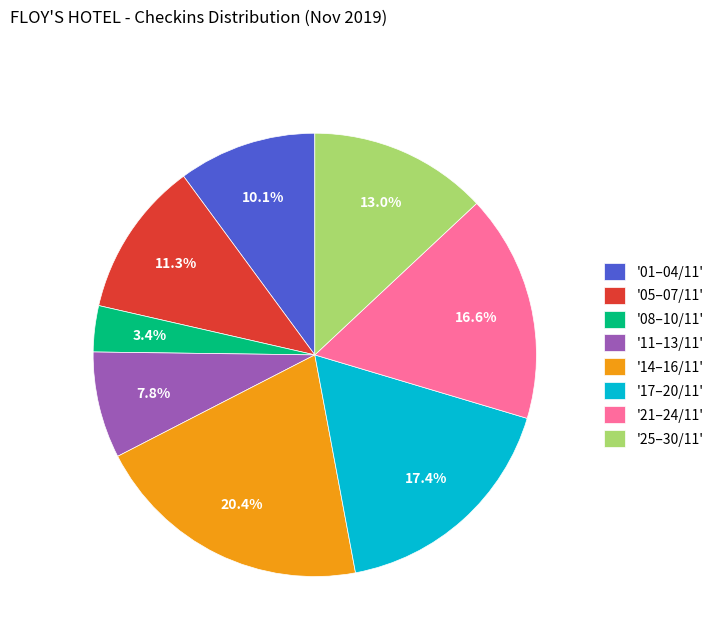

Which category has the smallest portion of the pie?

'08–10/11'